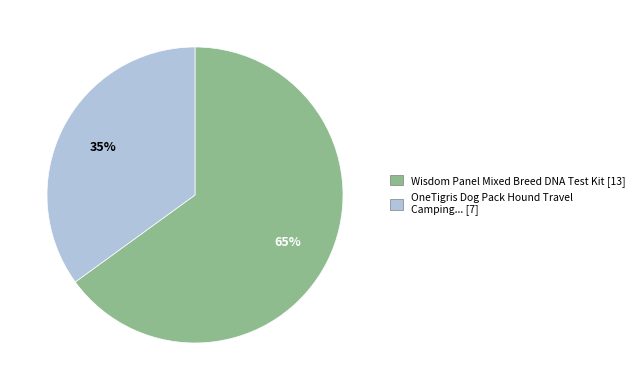

To the nearest percent, what is the average slice percentage?

50%